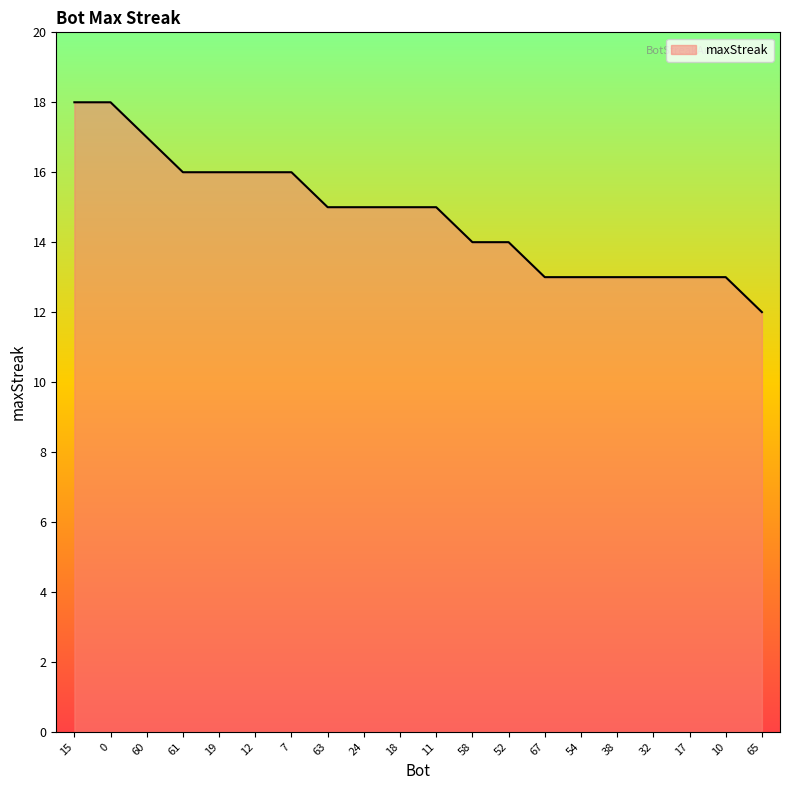

What is the change in value from 19 to 18?

-1